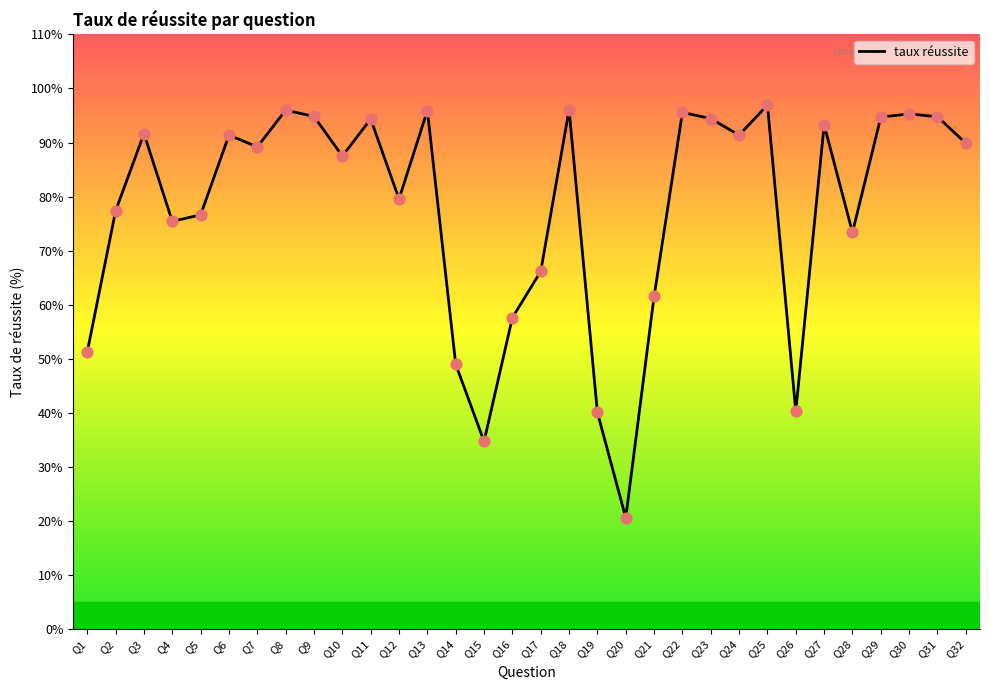

Which has a higher value, Q30 or Q21?

Q30